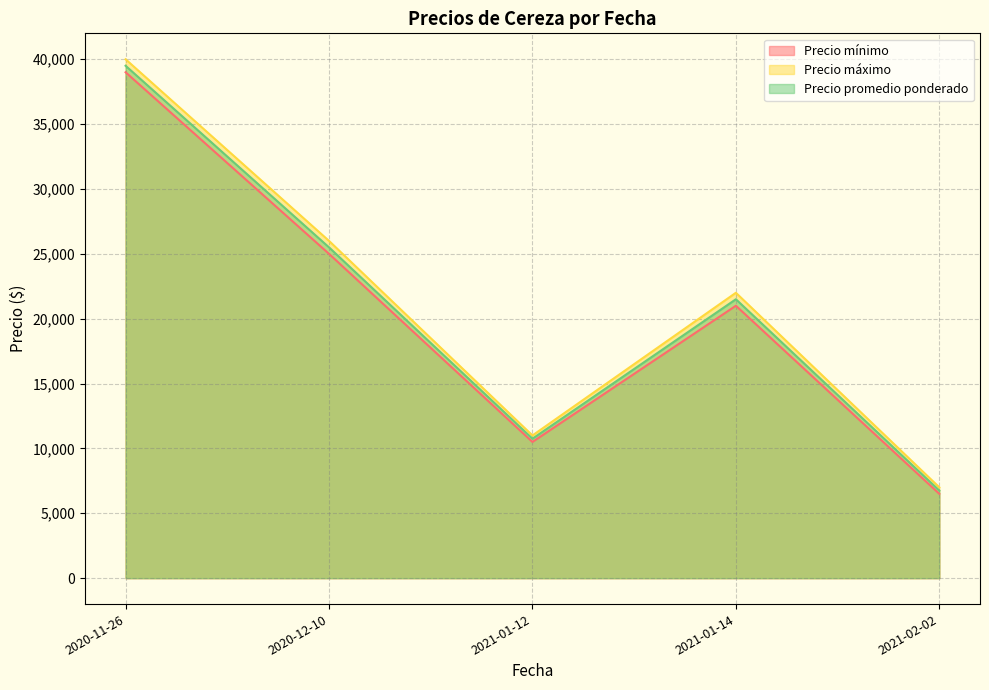

True or false: Precio promedio ponderado and Precio máximo intersect in this chart.

False